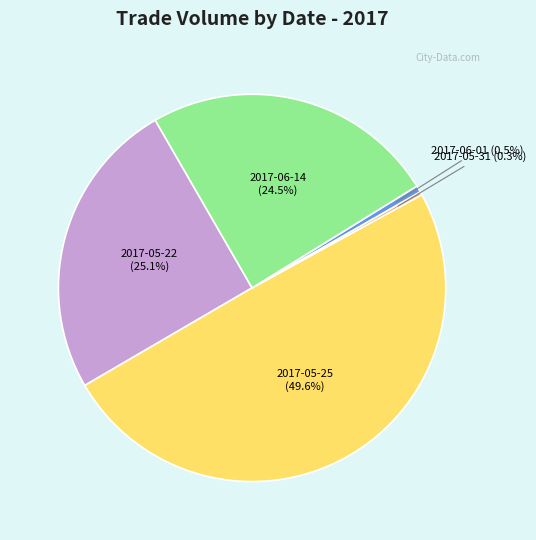

Approximately how many times larger is the value at 2017-05-22 compared to 2017-05-25?

0.5